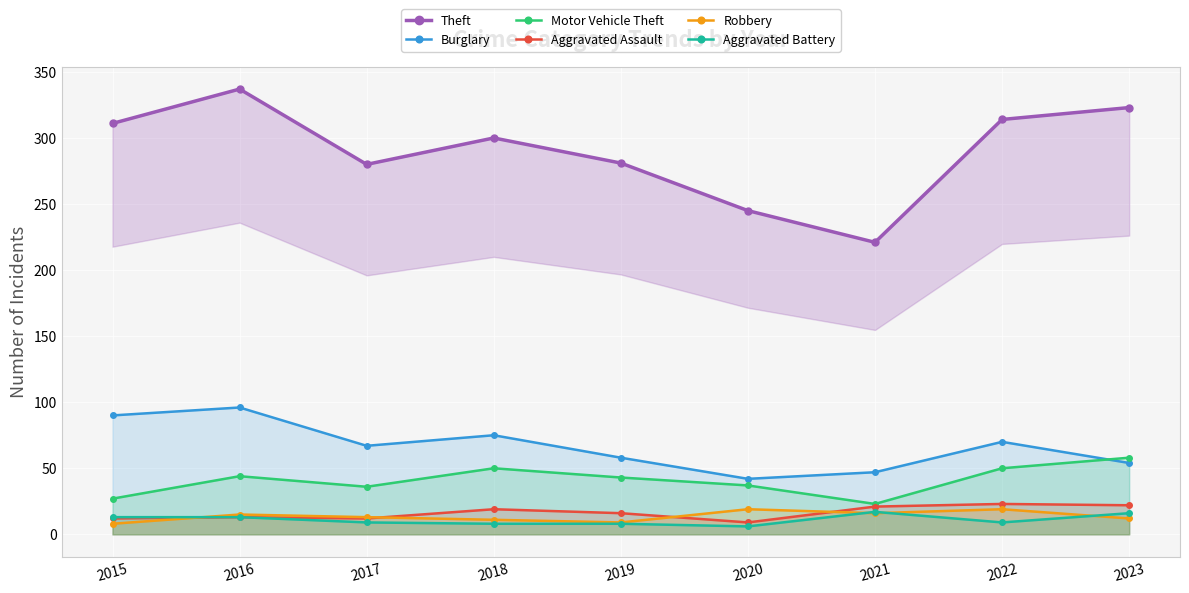

Does the chart display data point markers on the line(s)?

Yes